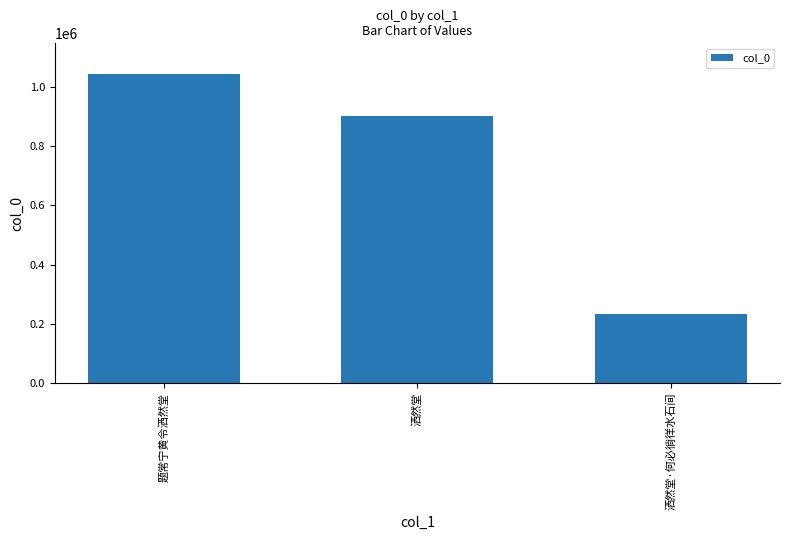

What is the average value?

725705